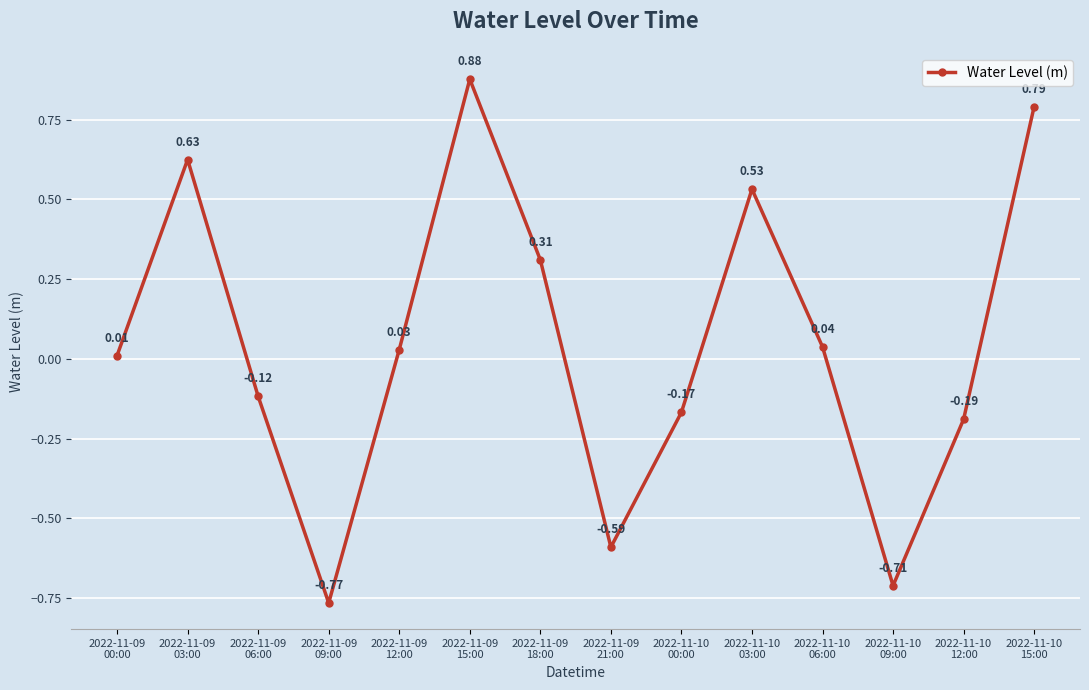

Where does the data first go above 0?

2022-11-09
00:00